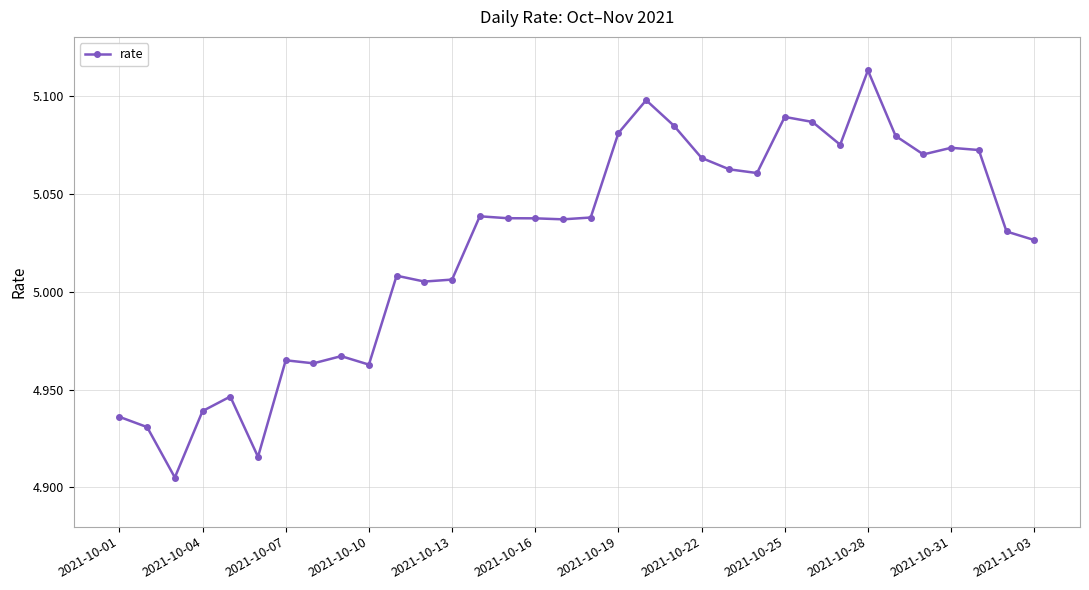

What is the sum of all values?

170.8